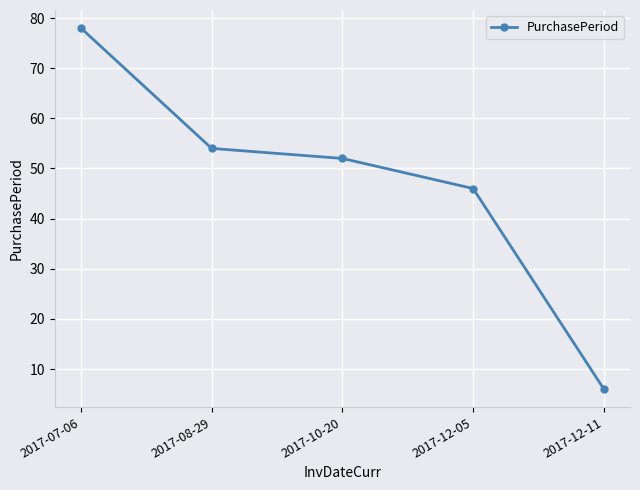

What is the sum of all values?

236